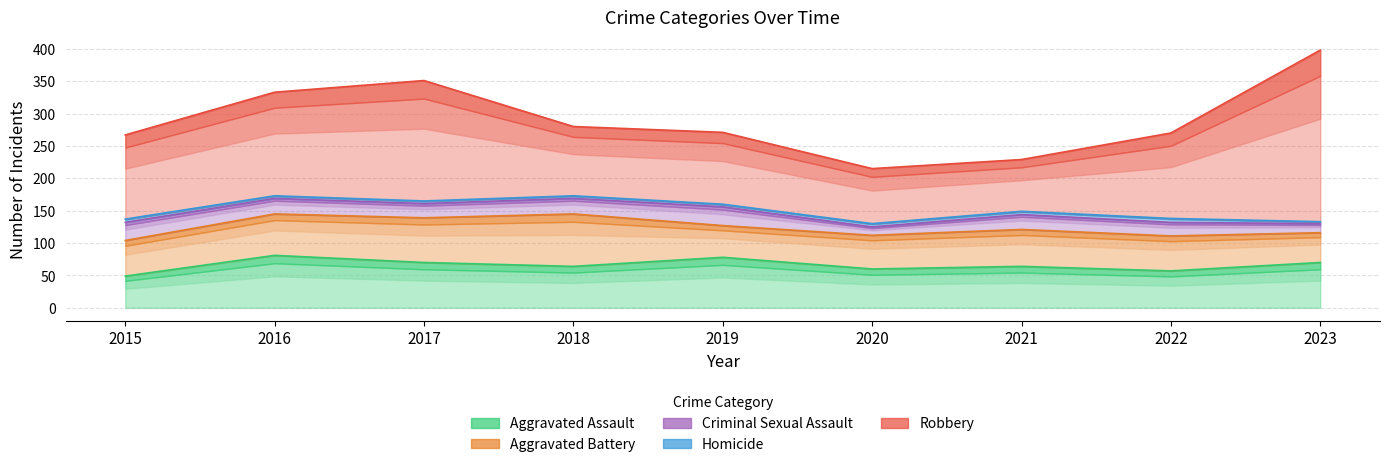

Where does the Aggravated Assault series first go above 64?

2016